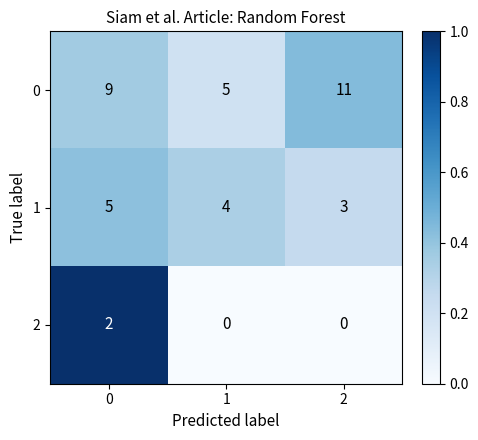

What is the difference between the maximum and minimum values in the 1 series?

0.2